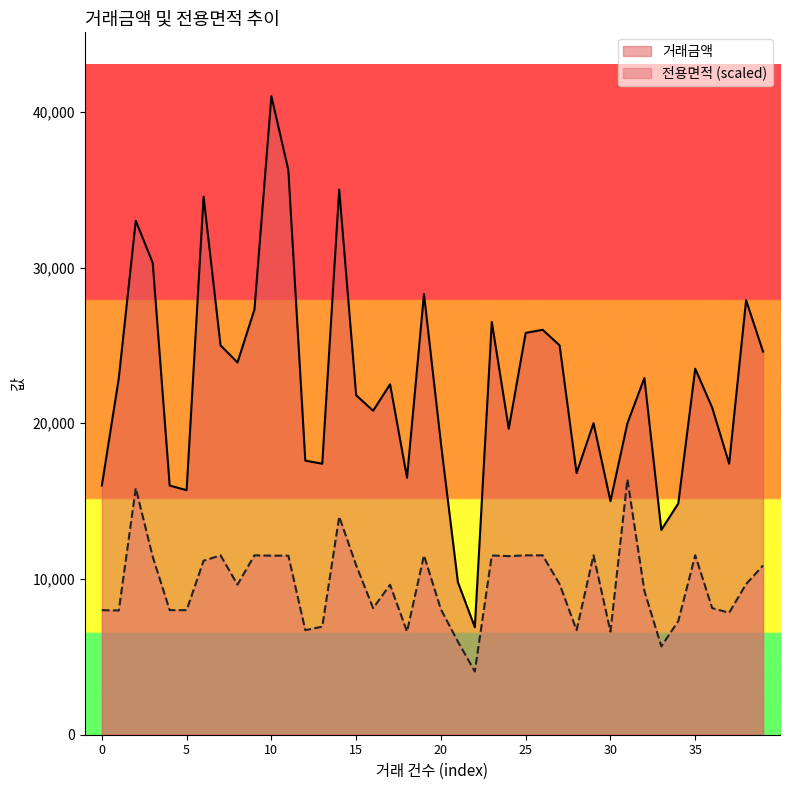

Read the 거래금액 value at 37.

17400.0